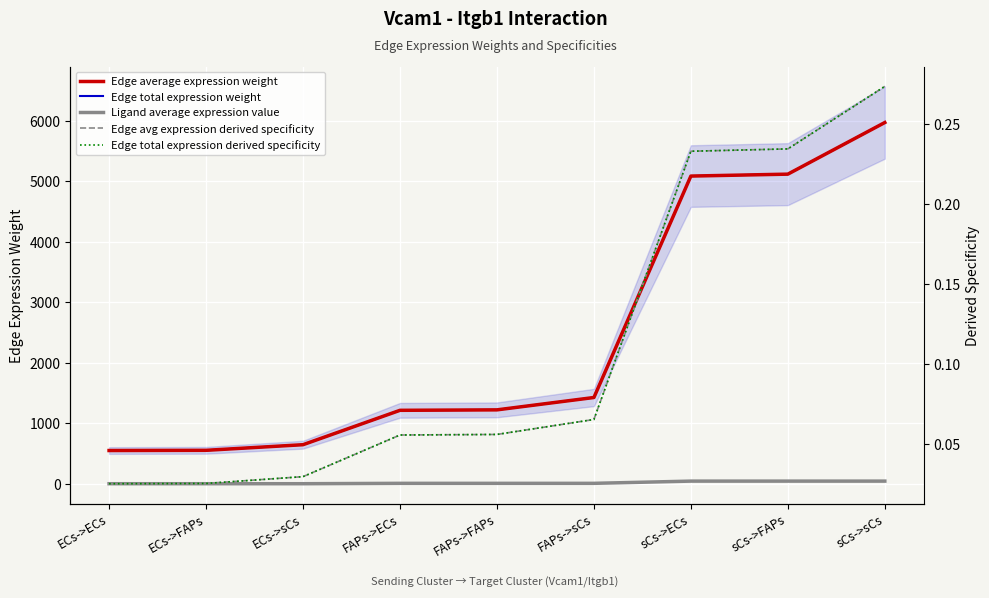

True or false: Edge total expression weight and Edge total expression derived specificity intersect in this chart.

False